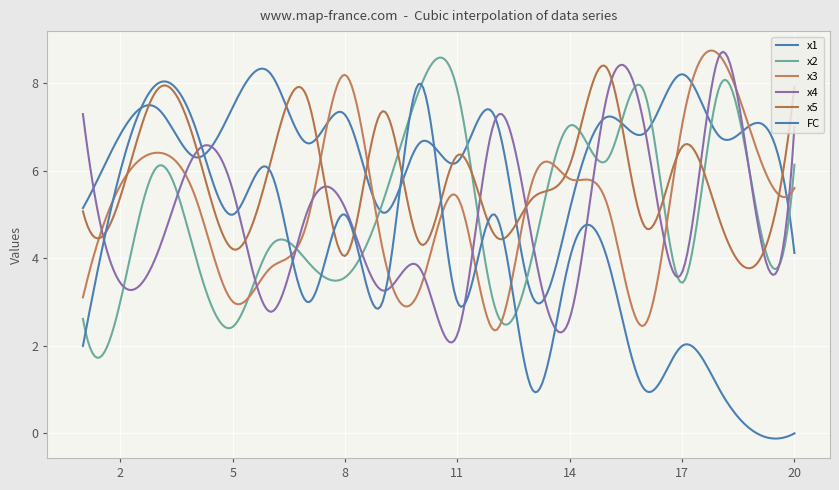

How many lines are shown in the chart?

6